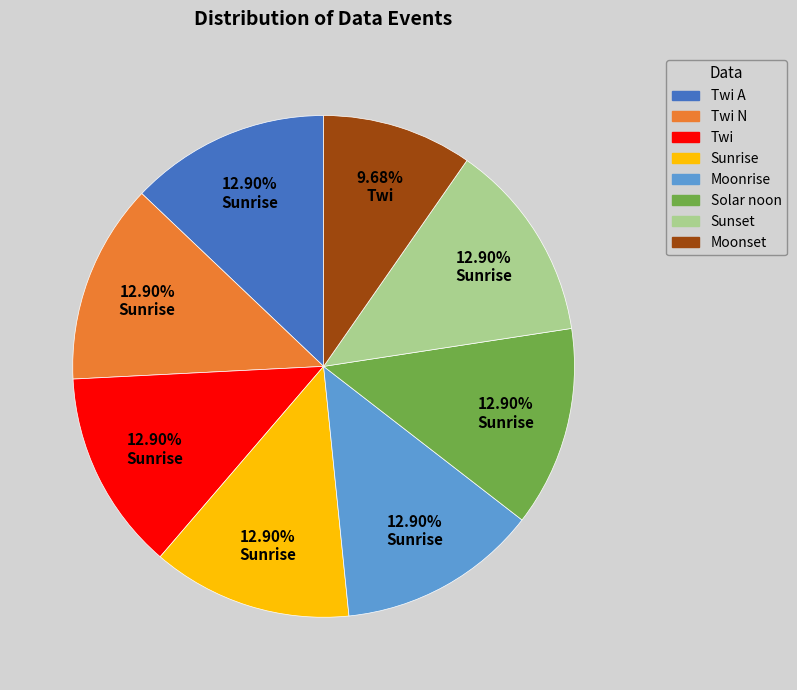

To the nearest percent, what portion does Sunrise represent?

13%